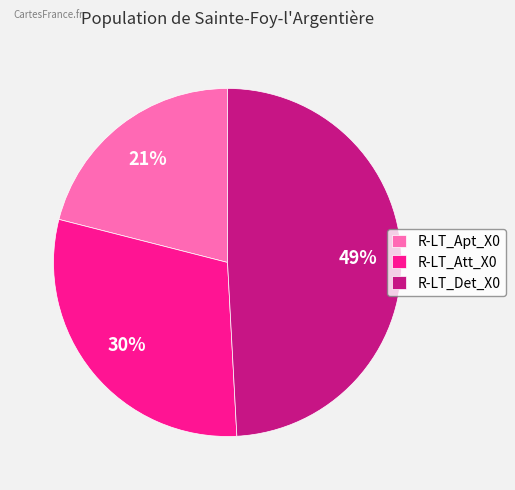

To the nearest percent, what is the combined percentage of R-LT_Att_X0 and R-LT_Det_X0?

79%